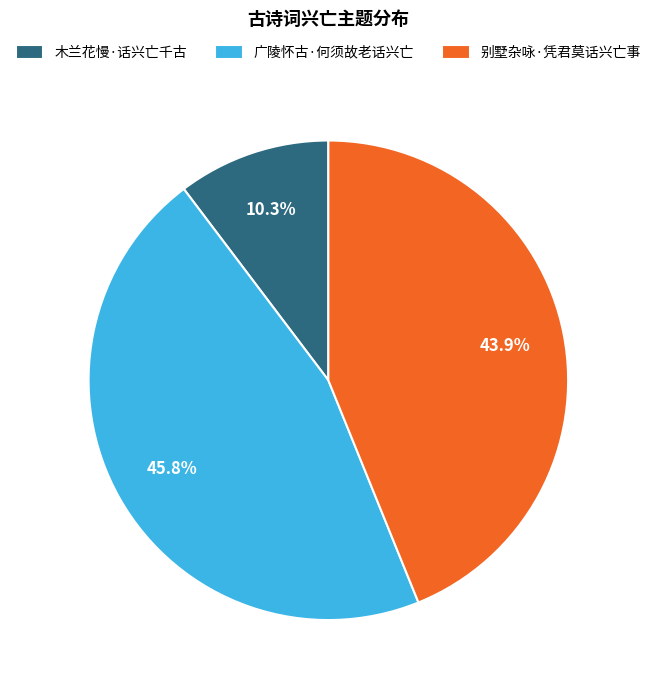

How much of the chart is everything except 别墅杂咏·凭君莫话兴亡事?

56.1%